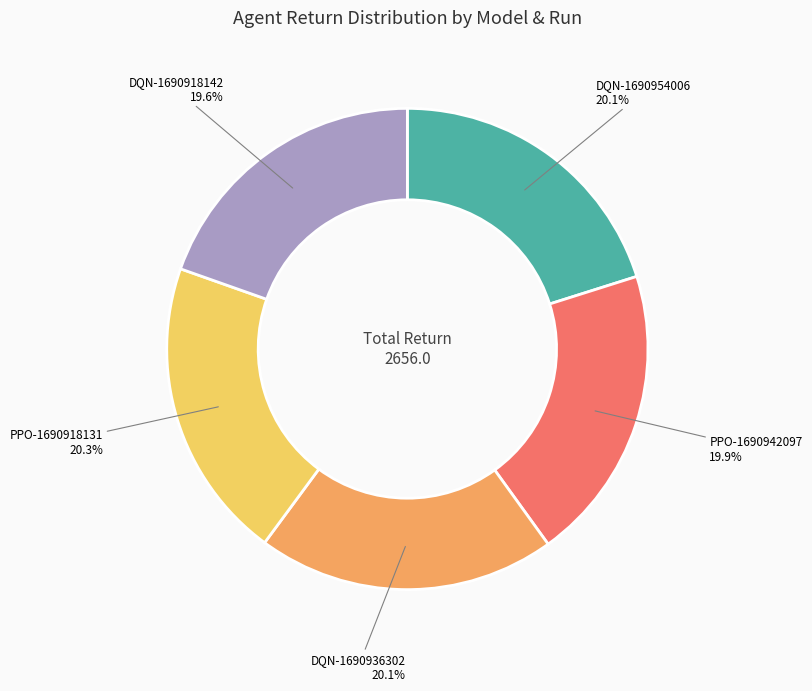

Is PPO-1690942097 the majority of the pie?

No